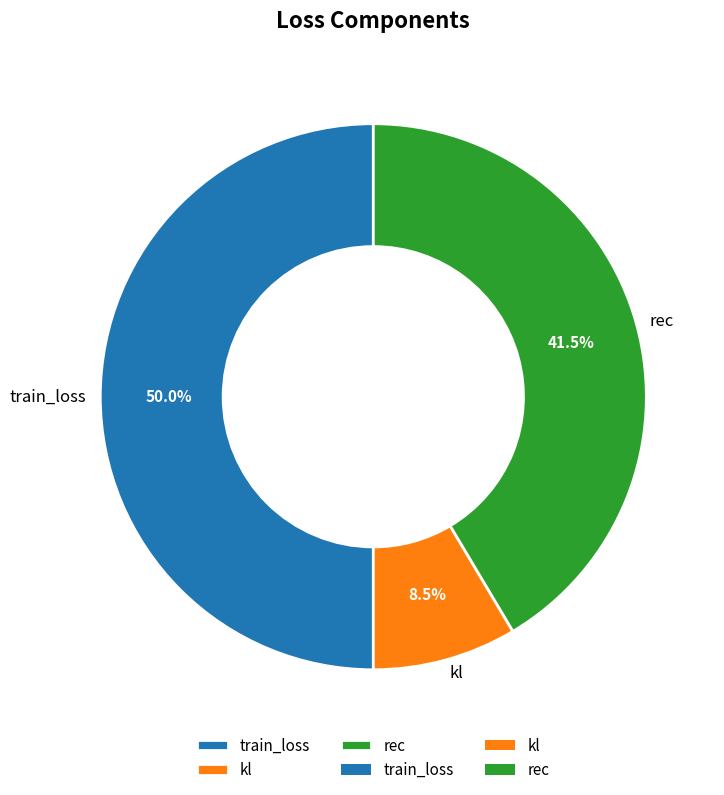

Approximately how many times larger is the value at kl compared to rec?

0.2